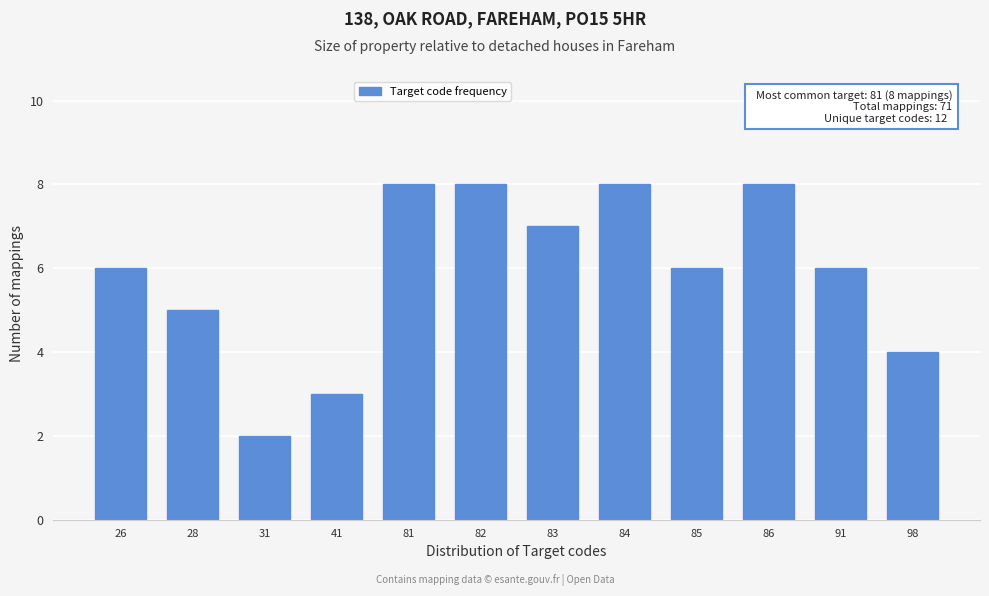

Reading right to left, transcribe all the data shown in this chart.

4	6	8	6	8	7	8	8	3	2	5	6